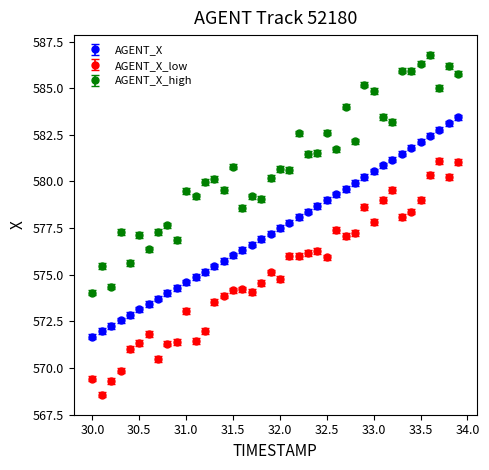

What are all the series names shown in the legend?

AGENT_X, AGENT_X_low, AGENT_X_high